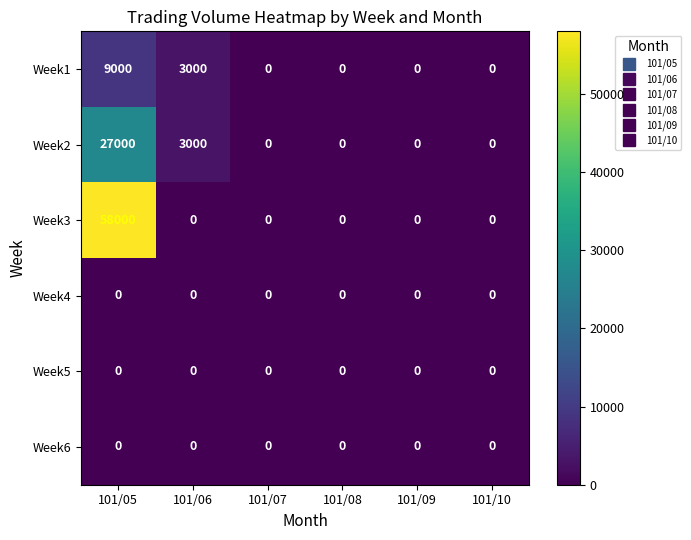

At which category is the sum across all series the highest?

101/05